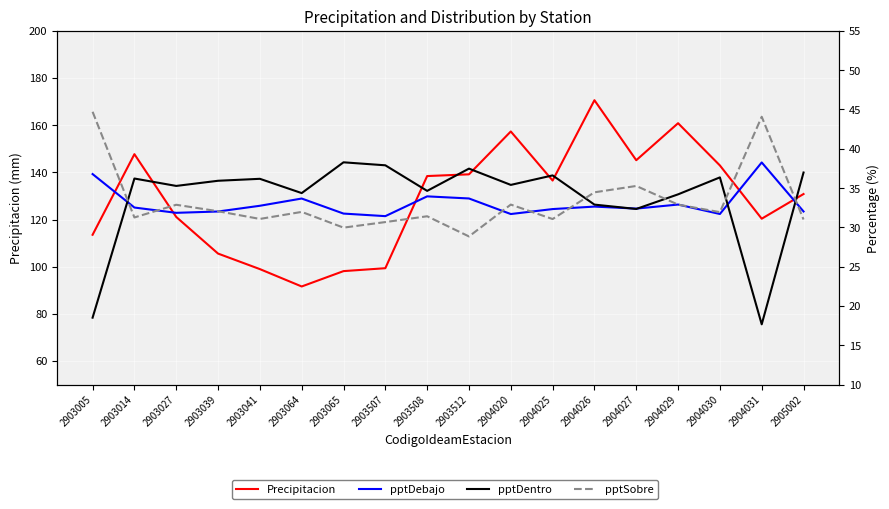

True or false: Precipitacion and pptDebajo intersect in this chart.

False